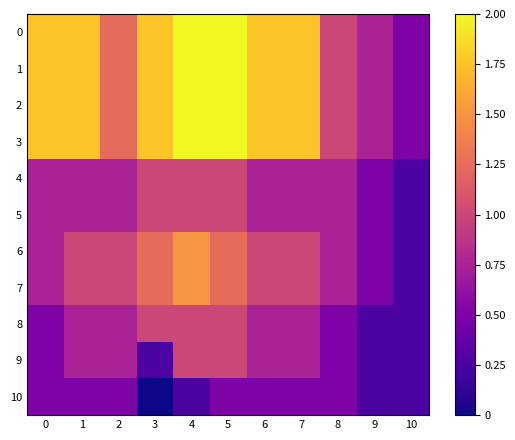

Rank the series by their maximum value, from lowest to highest.

10, 4, 5, 8, 9, 6, 7, 0, 1, 2, 3